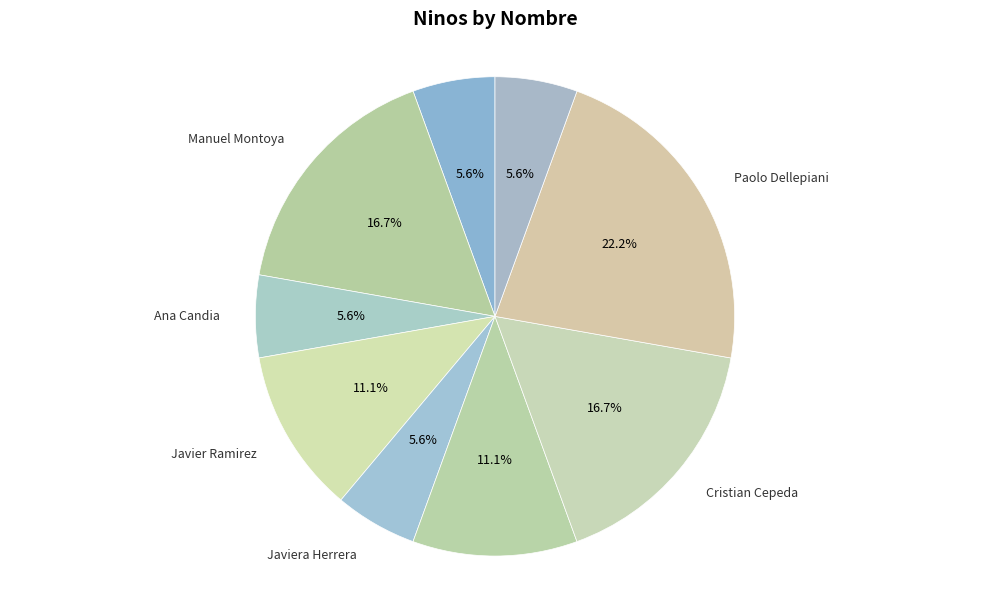

Is there any slice that represents more than half of the pie?

No